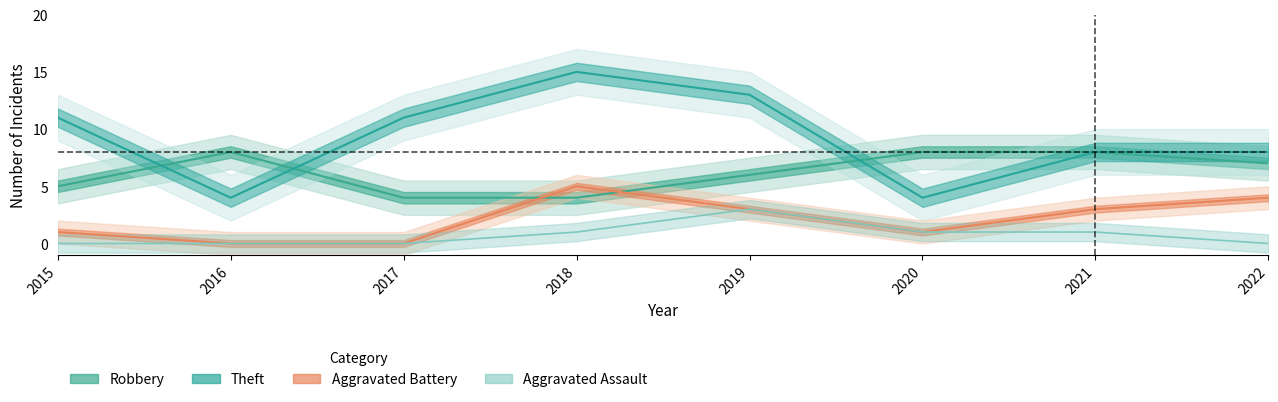

How many data points in Robbery are less than 7?

4